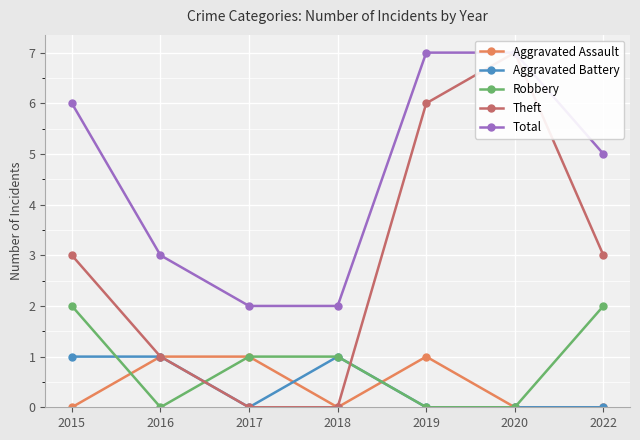

What is the average value of the Theft series?

3